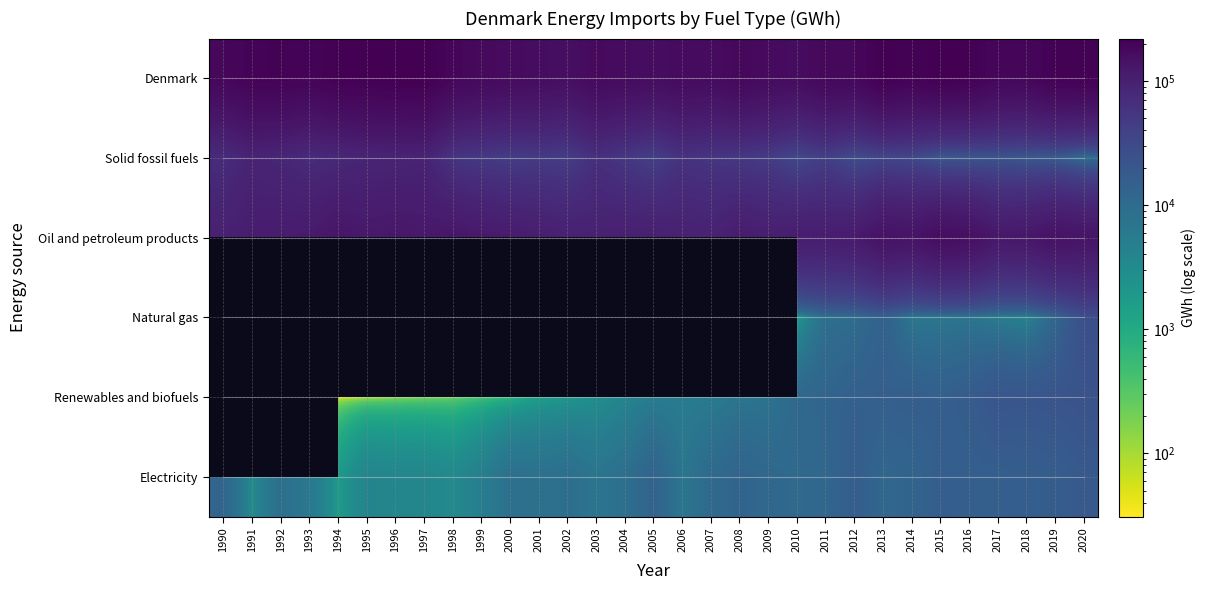

What value does the Oil and petroleum products series have at 2001?

105715.5